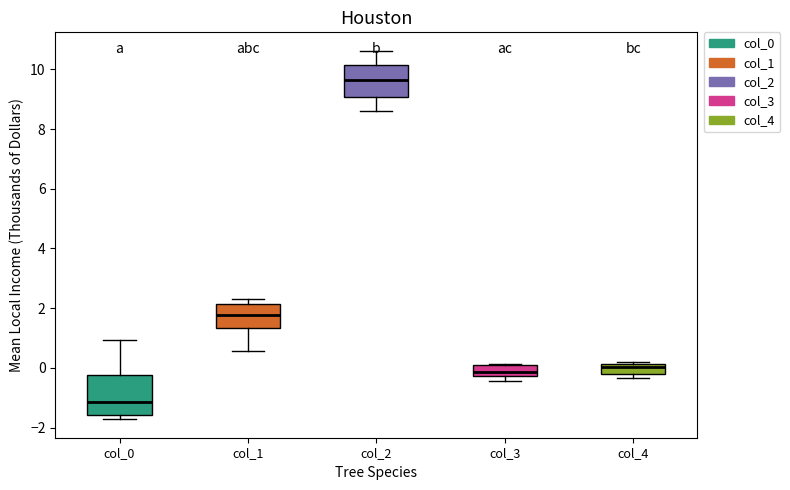

Reading left to right, read every box against the y-axis: the position of its median line, the range the box covers, and the ends of its whiskers. The values are not printed on the chart, so give them approximately, as read against the axis.

col_0: median -1.2, box -1.6 to -0.2, whiskers -1.8 to 1.0
col_1: median 1.8, box 1.4 to 2.2, whiskers 0.6 to 2.4
col_2: median 9.6, box 9.0 to 10.2, whiskers 8.6 to 10.6
col_3: median -0.2 (inside the box), box -0.2 to 0.0, whiskers -0.4 to 0.2
col_4: median 0.0, box -0.2 to 0.2, whiskers -0.4 to 0.2 (just above the box's upper edge)